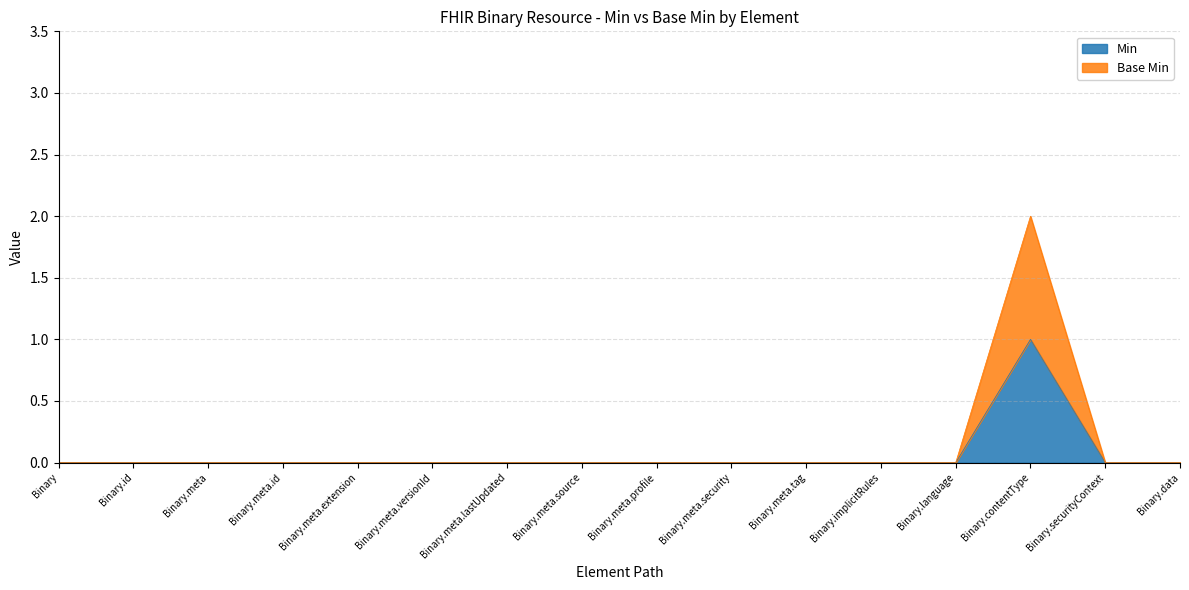

True or false: Base Min and Min cross at least once.

False